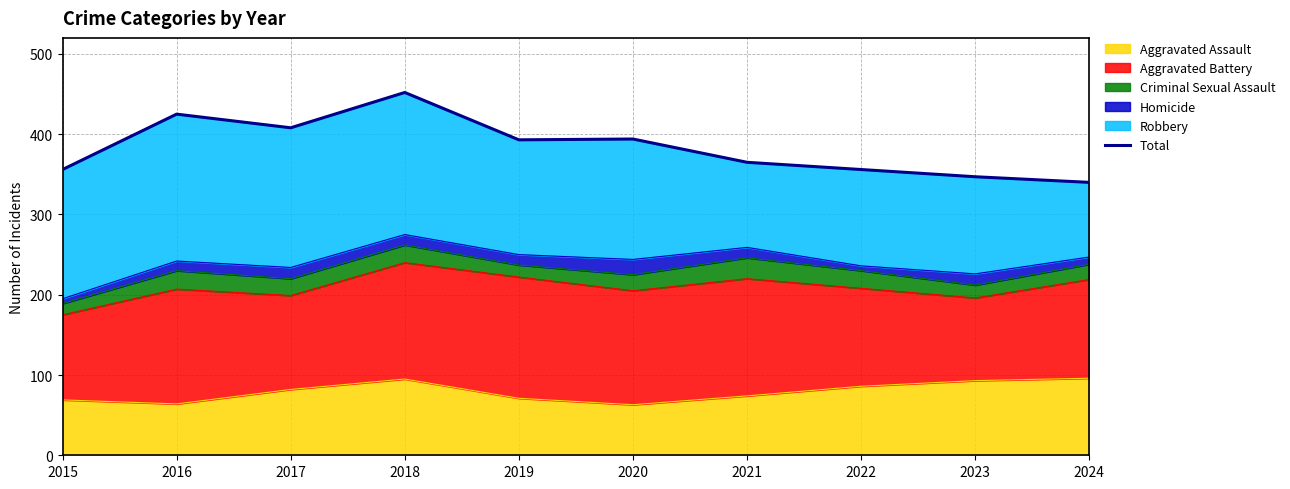

At which category does the data reach its first local peak?

2016